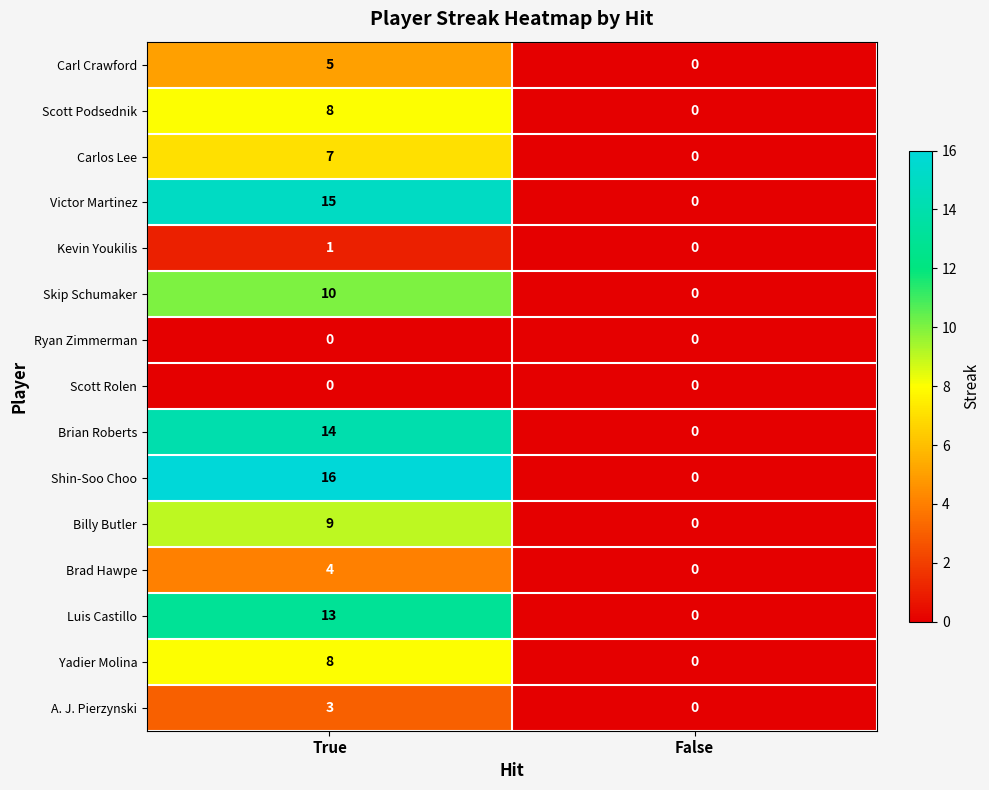

Reading left to right, list all the values displayed in this chart.

Carl Crawford: 5	0
Scott Podsednik: 8	0
Carlos Lee: 7	0
Victor Martinez: 15	0
Kevin Youkilis: 1	0
Skip Schumaker: 10	0
Ryan Zimmerman: 0	0
Scott Rolen: 0	0
Brian Roberts: 14	0
Shin-Soo Choo: 16	0
Billy Butler: 9	0
Brad Hawpe: 4	0
Luis Castillo: 13	0
Yadier Molina: 8	0
A. J. Pierzynski: 3	0